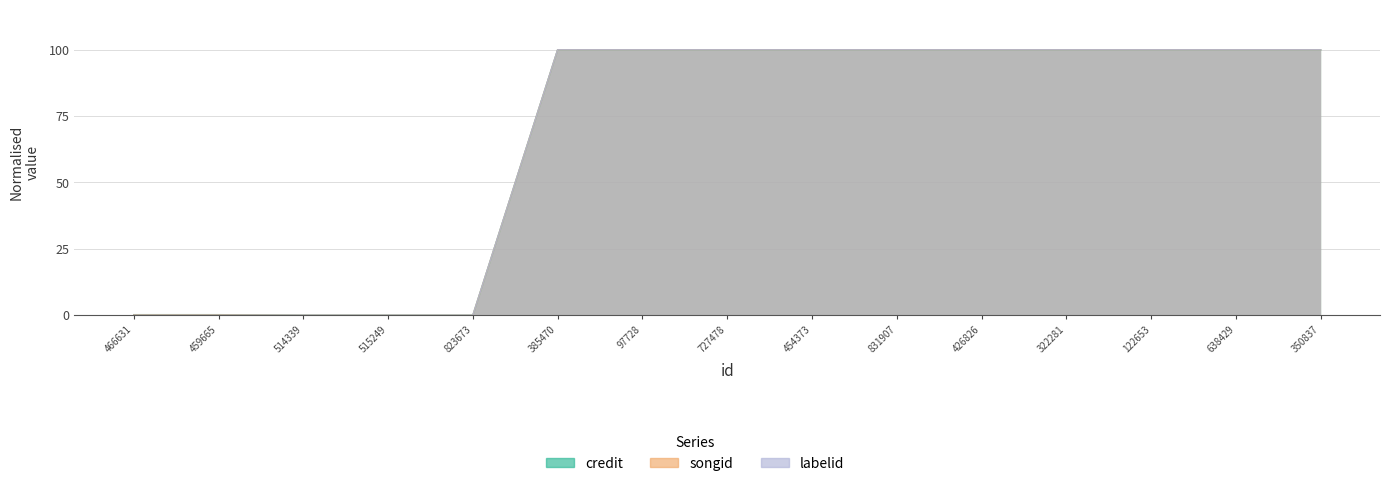

How many lines are shown in the chart?

3